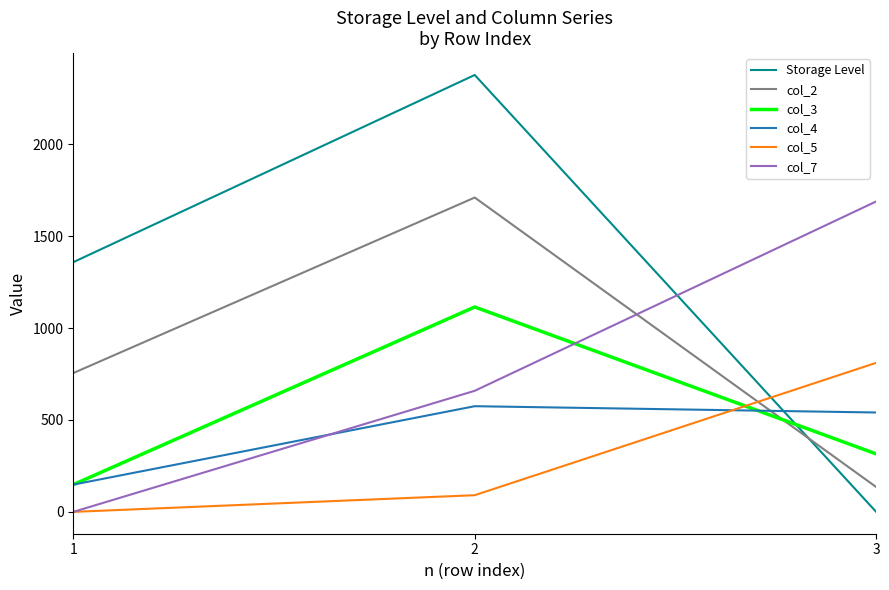

What are all the series names shown in the legend?

Storage Level, col_2, col_3, col_4, col_5, col_7